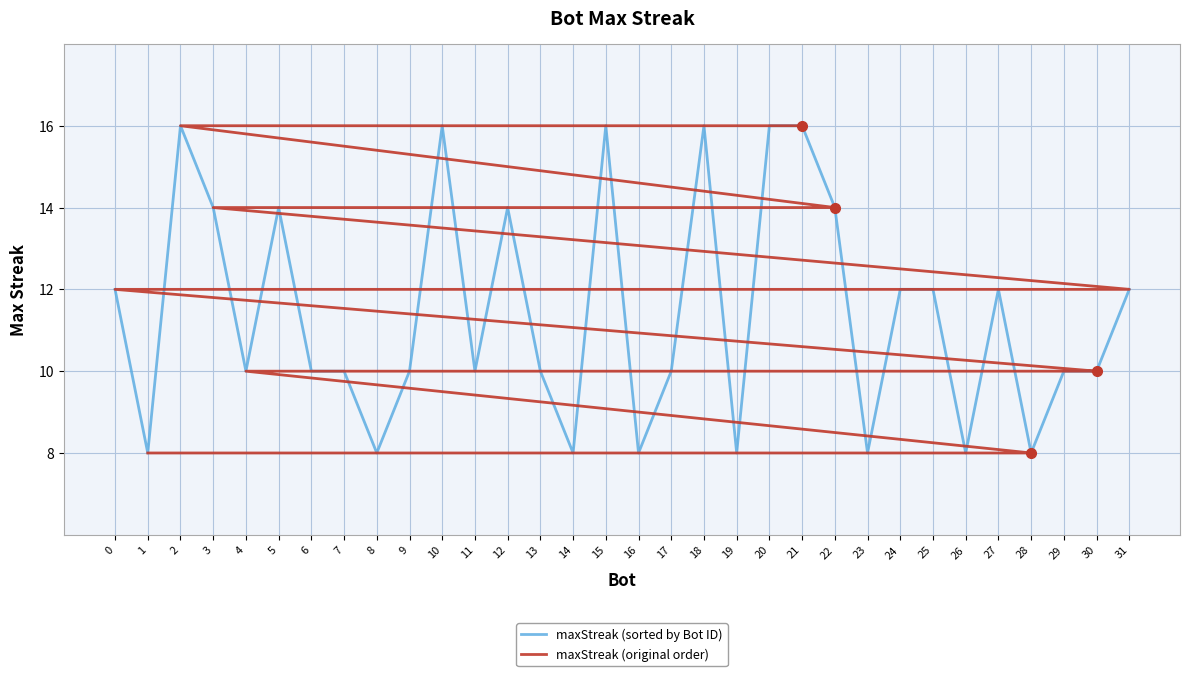

What is the average value of the maxStreak (original order) series?

11